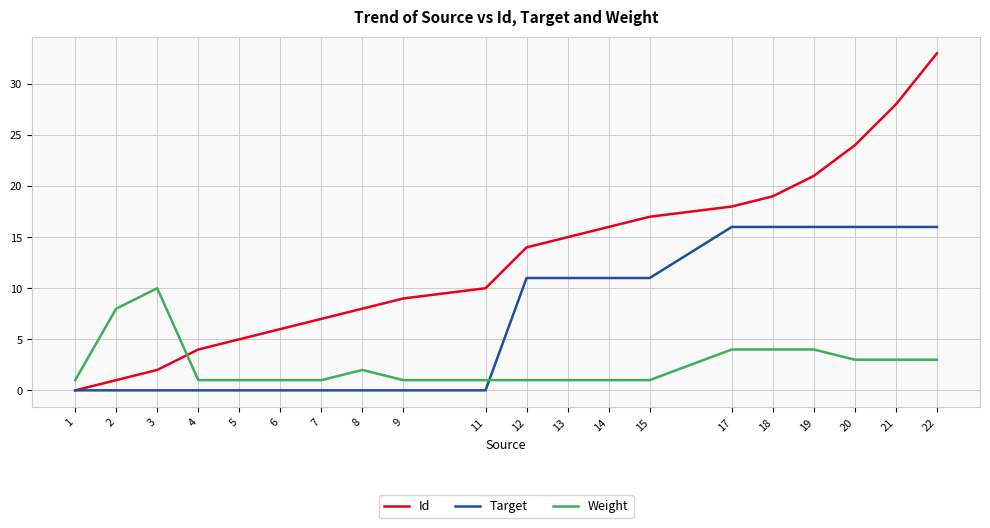

What is the maximum value for Weight?

10